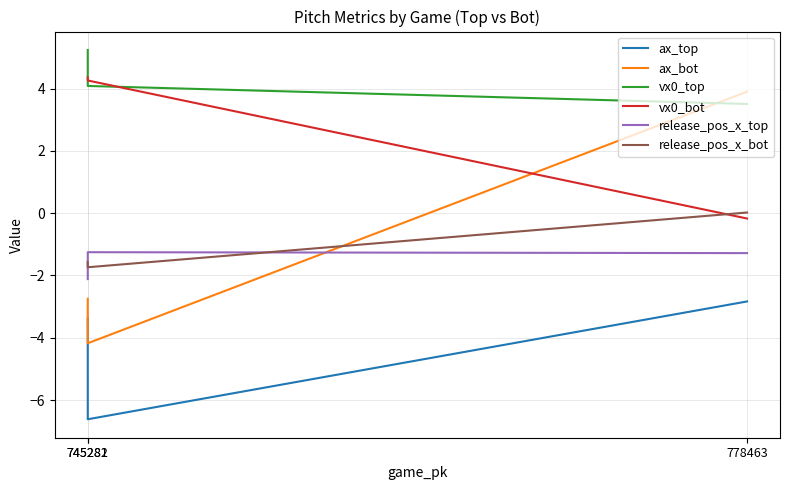

The value of ax_bot at 745282 is -4.2. True or false?

True